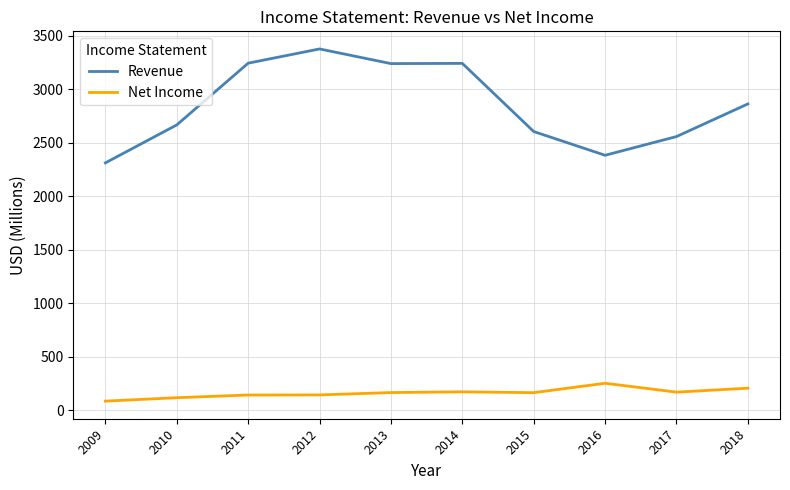

At which category is the sum across all series the highest?

2012